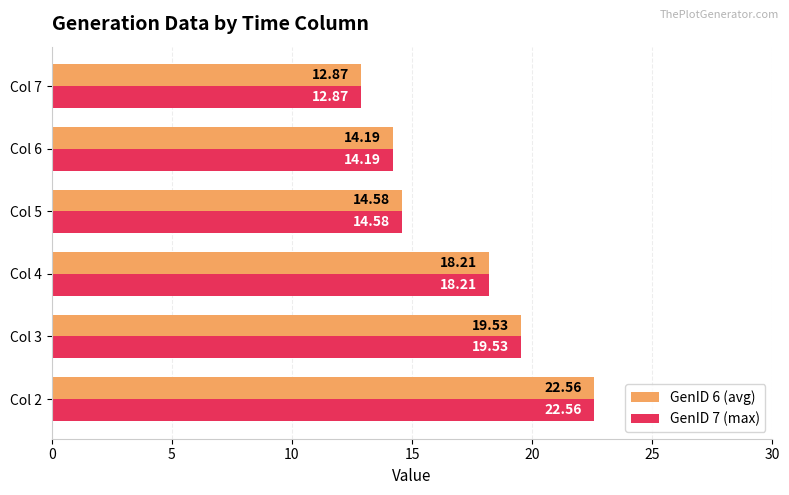

What is the difference between the second highest and minimum values in the GenID 6 (avg) series?

6.7